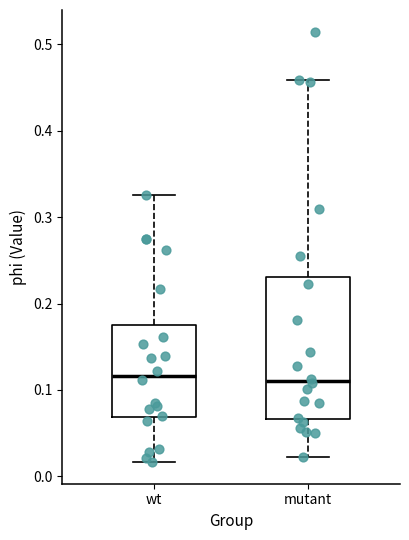

Where is the lower edge of the box for wt on the y-axis? The values are not printed on the chart, so give them approximately, as read against the axis.

0.07